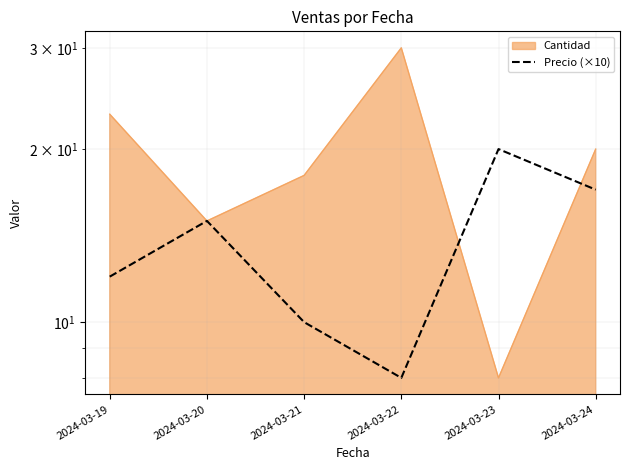

List the labels in order of value, smallest first.

2024-03-22, 2024-03-21, 2024-03-19, 2024-03-20, 2024-03-24, 2024-03-23